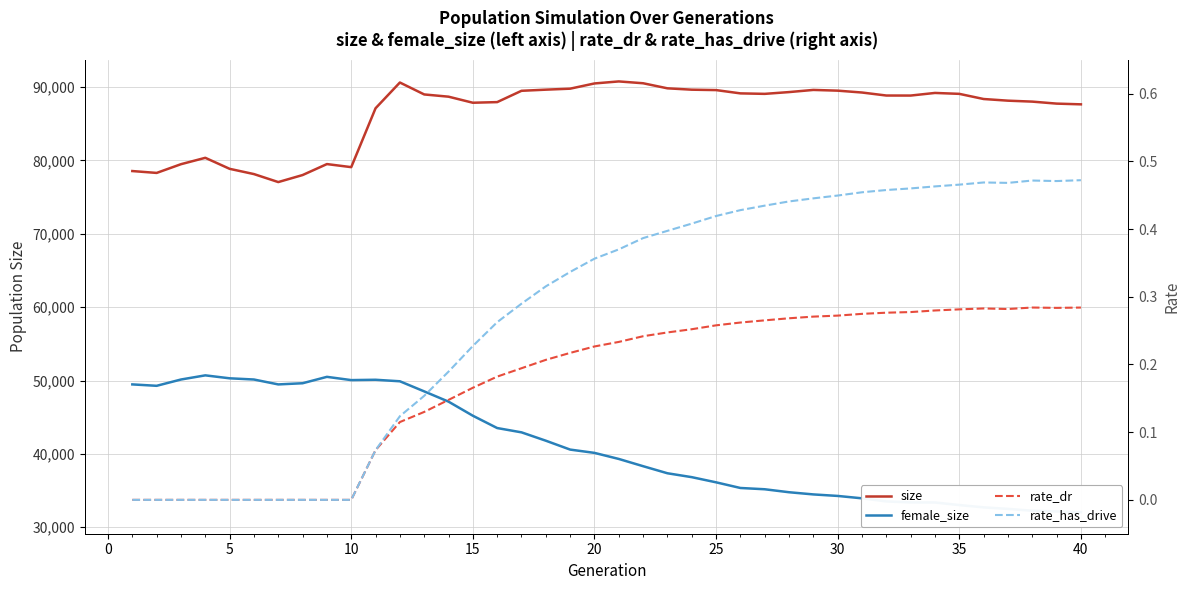

True or false: size and female_size intersect in this chart.

False